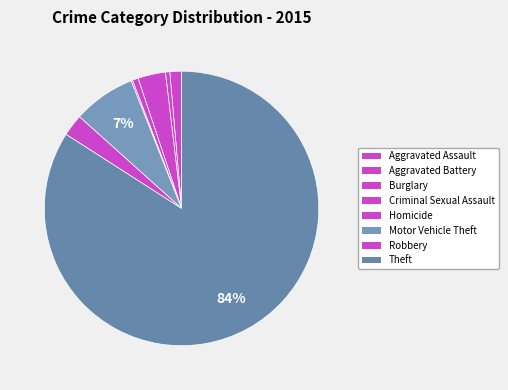

Does any single category account for the majority?

Yes